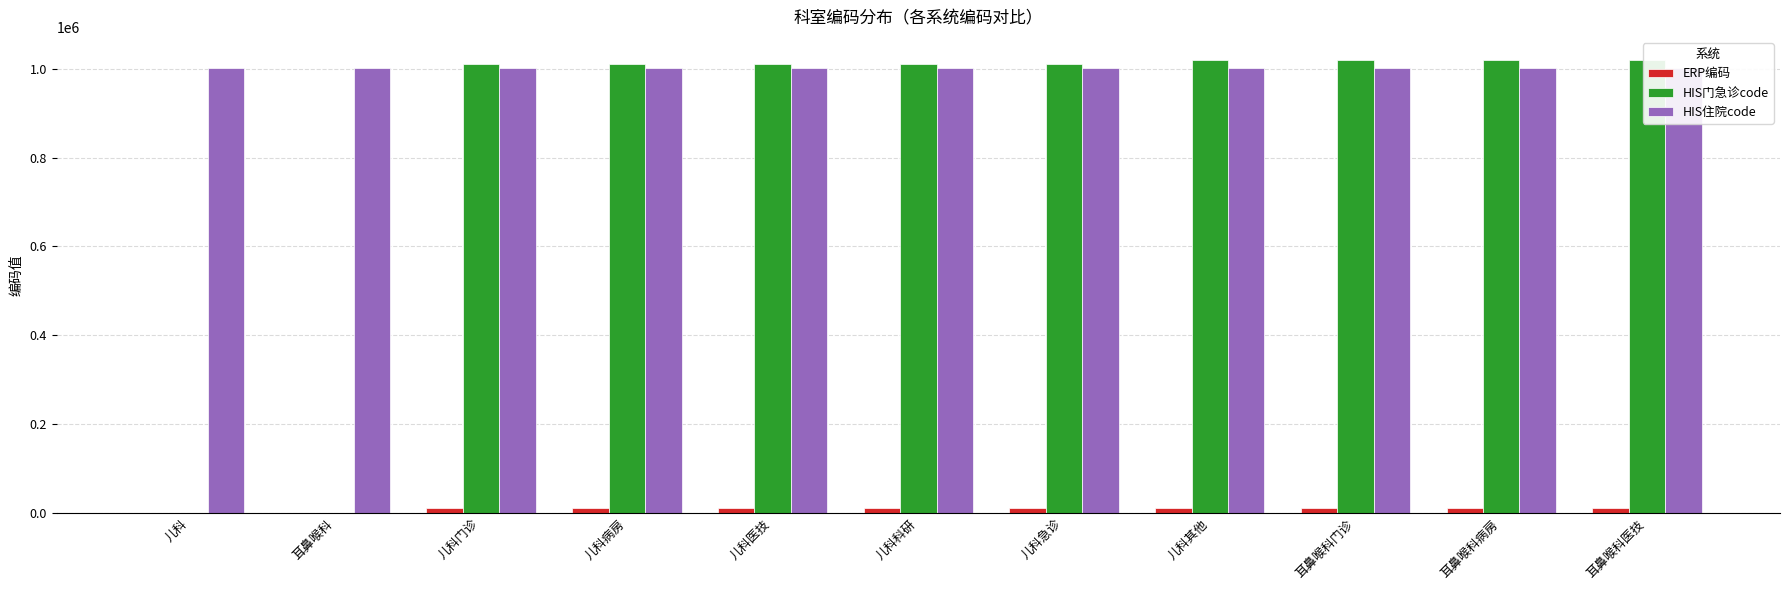

How many positive values does the HIS门急诊code series have?

9